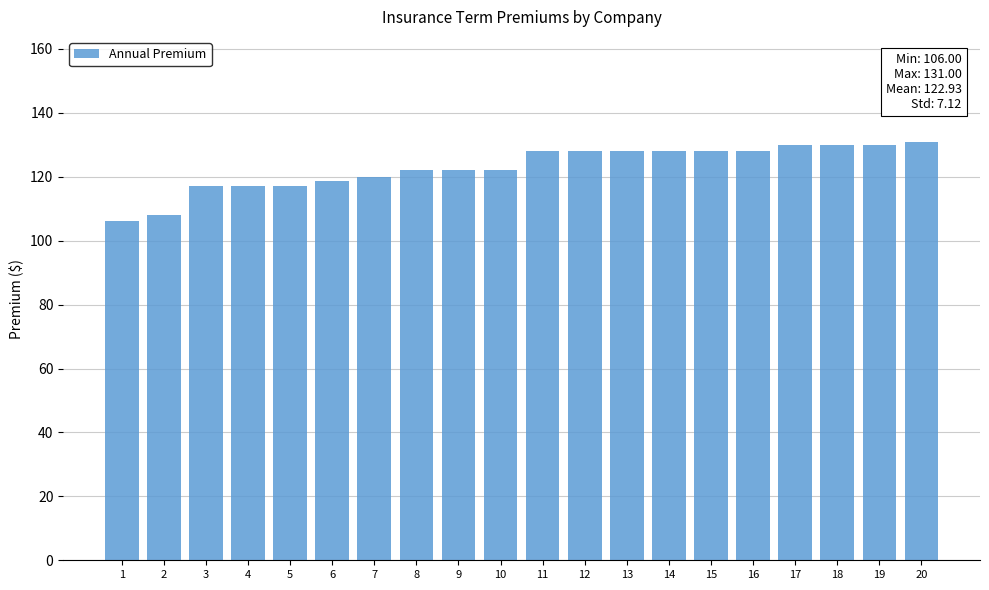

Does the chart contain any negative values?

No